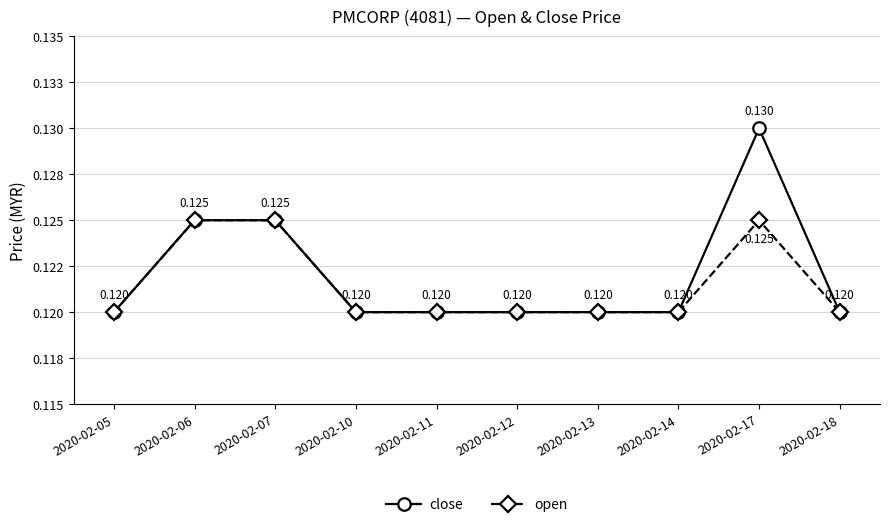

What are all the series names shown in the legend?

close, open